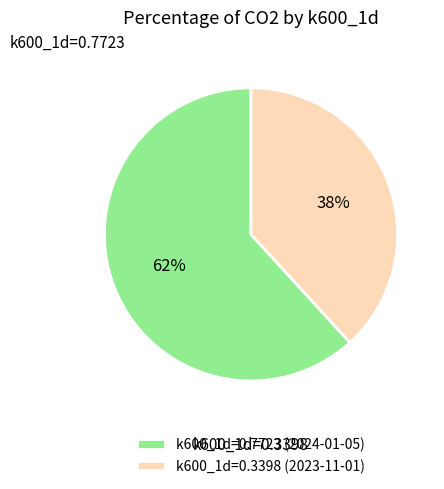

Combined, do k600_1d=0.3398 (2023-11-01) and k600_1d=0.7723 (2024-01-05) account for over 50%?

Yes